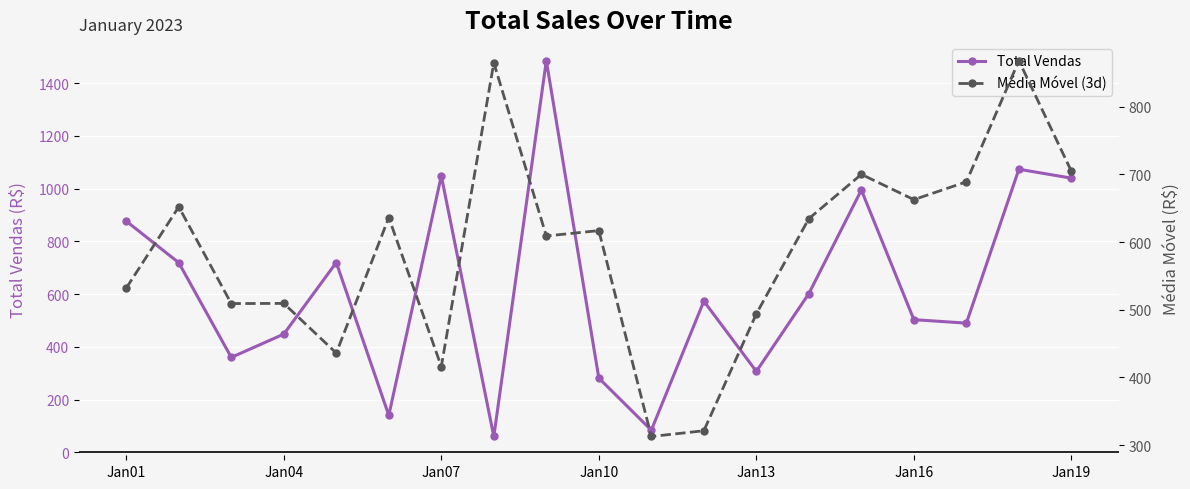

At how many categories does at least one series exceed 514?

15